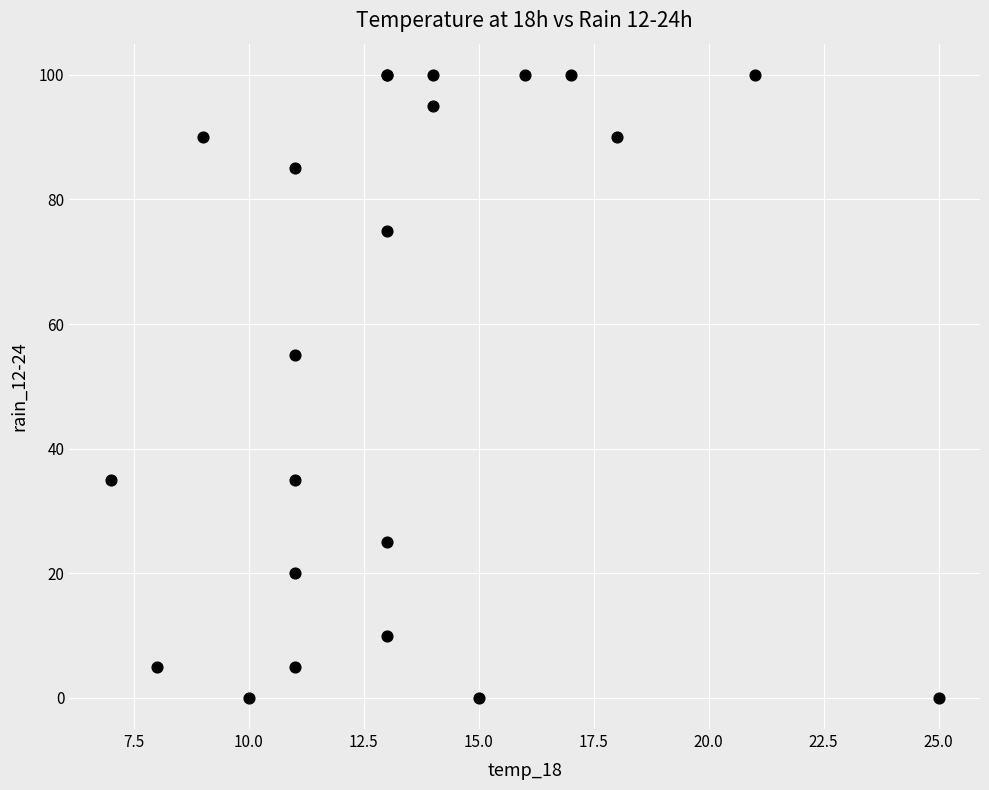

What Y value in the scatter plot is closest to 50?

55